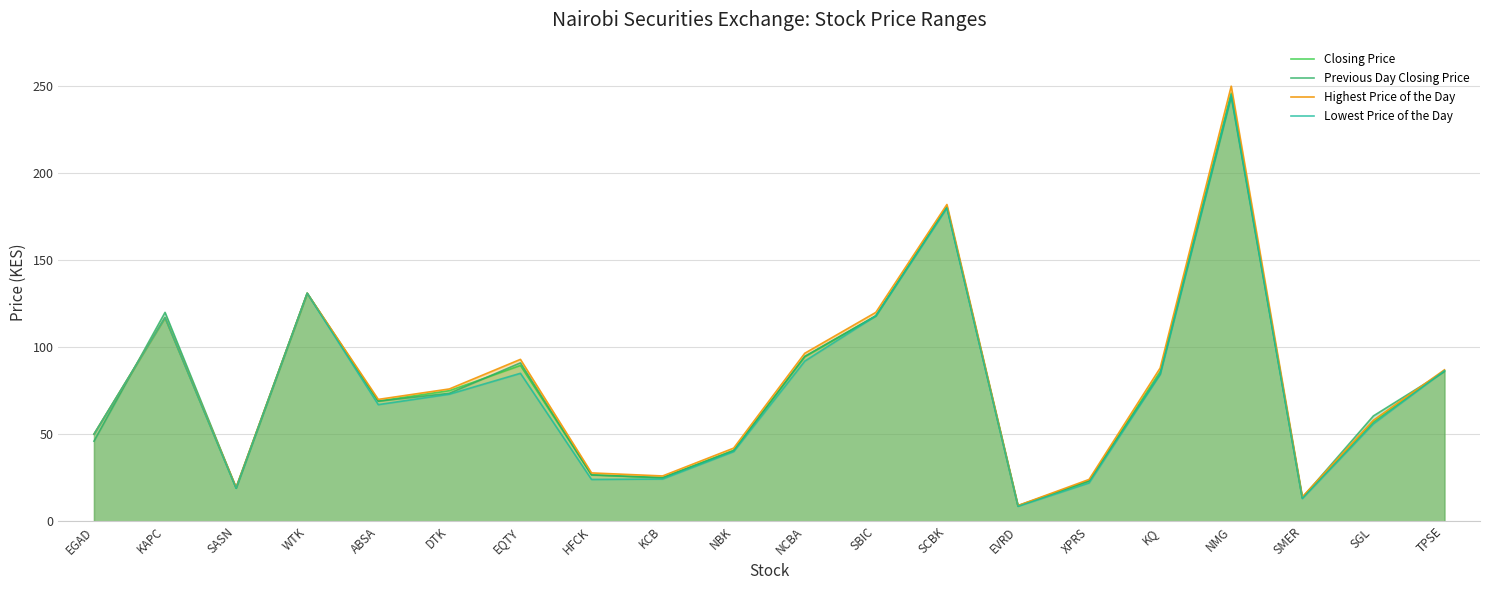

Which category has the highest value across all series?

NMG